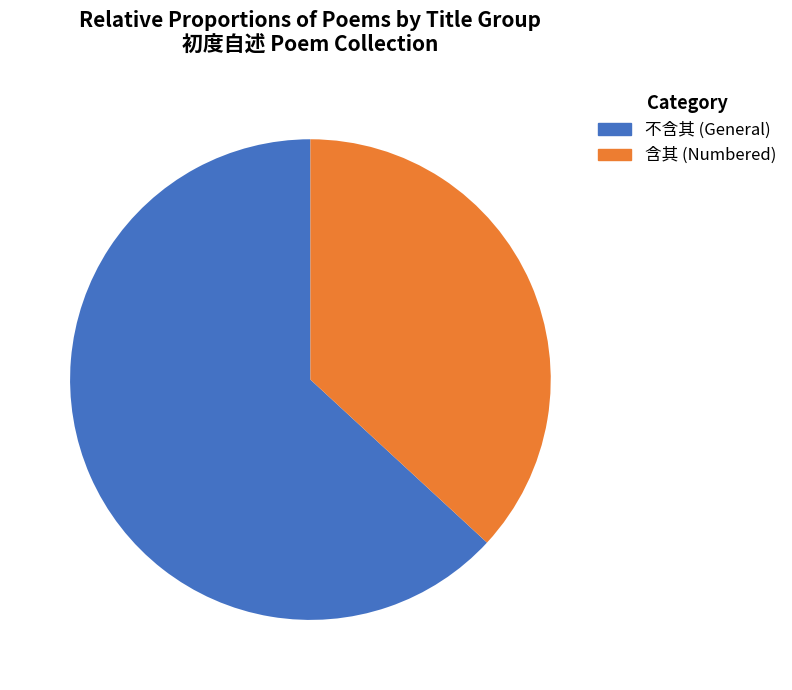

What is the majority slice?

不含其 (General)